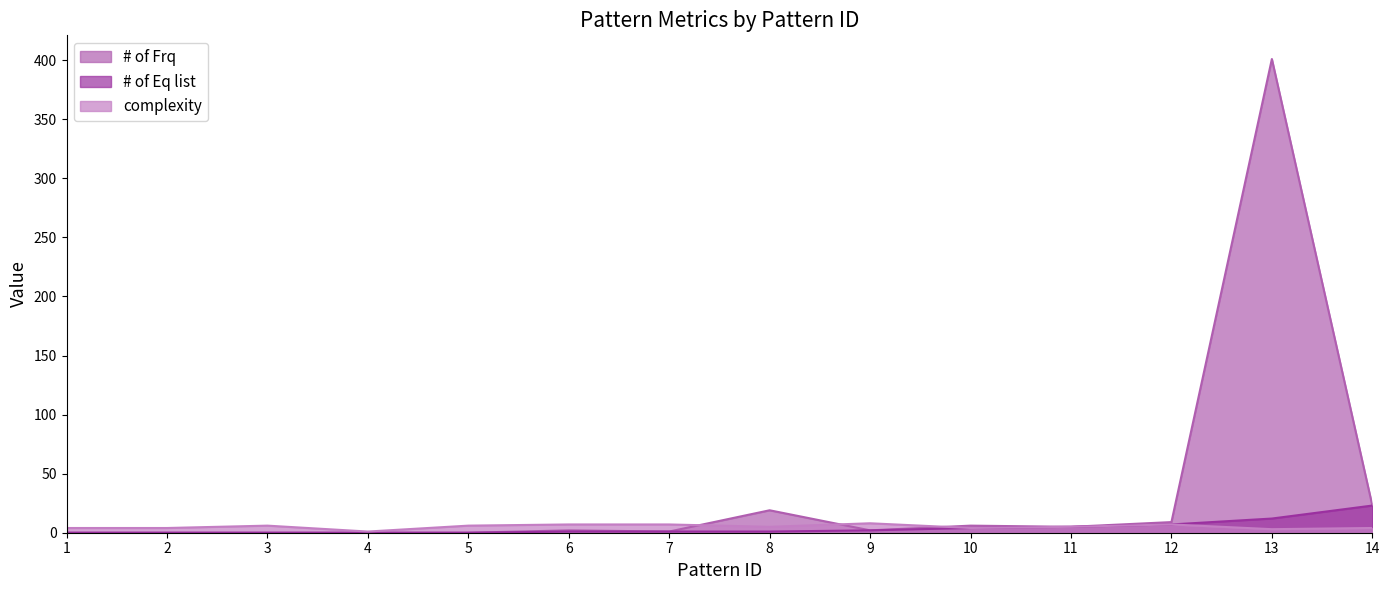

How many categories are shown in the chart?

14